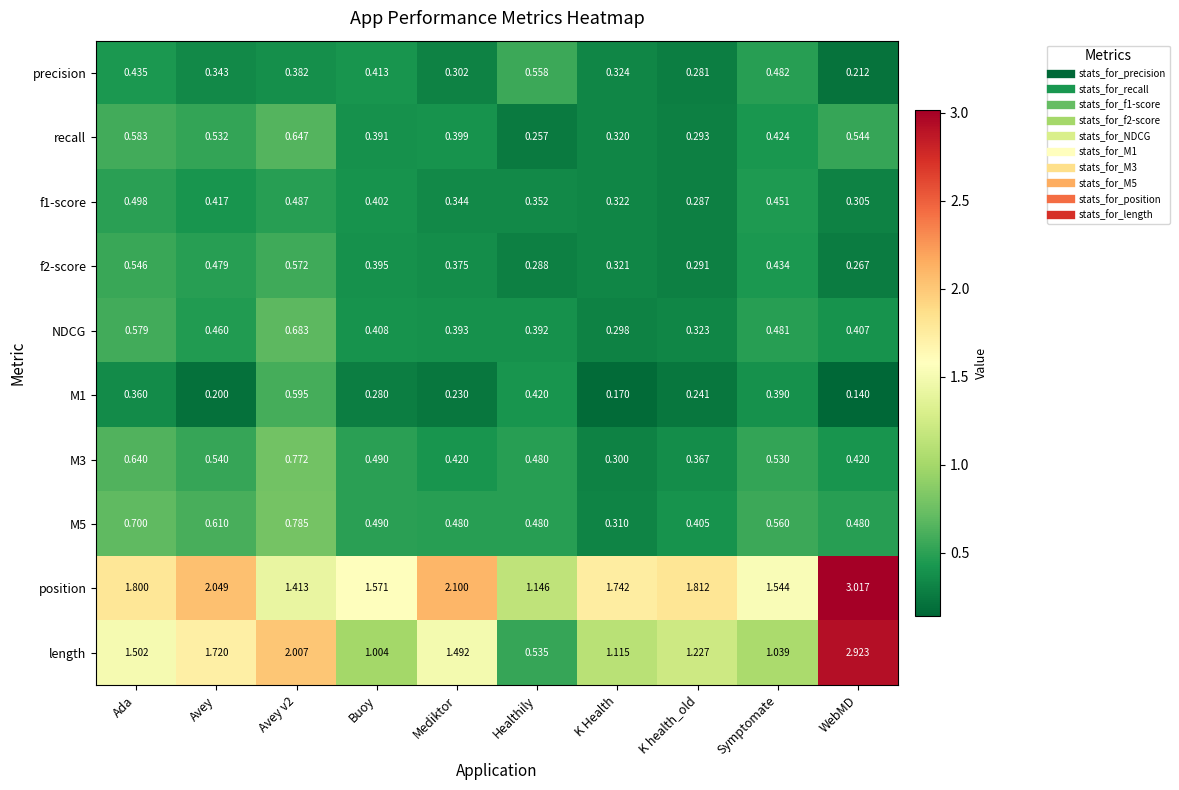

Where is M3 nearest to the value 0?

K Health